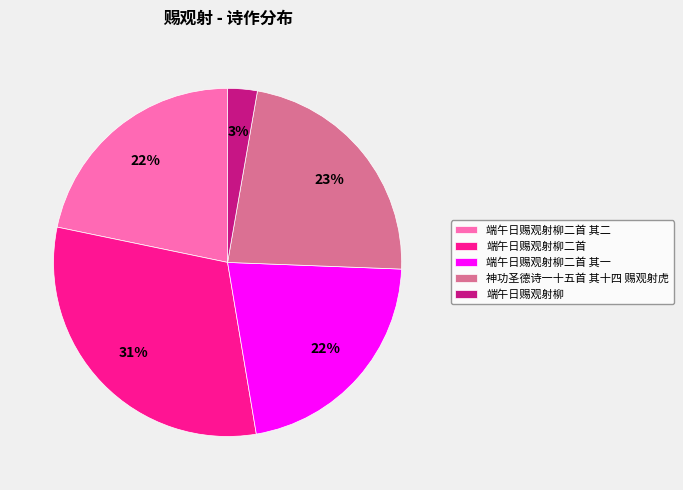

Which slice is the largest?

端午日赐观射柳二首